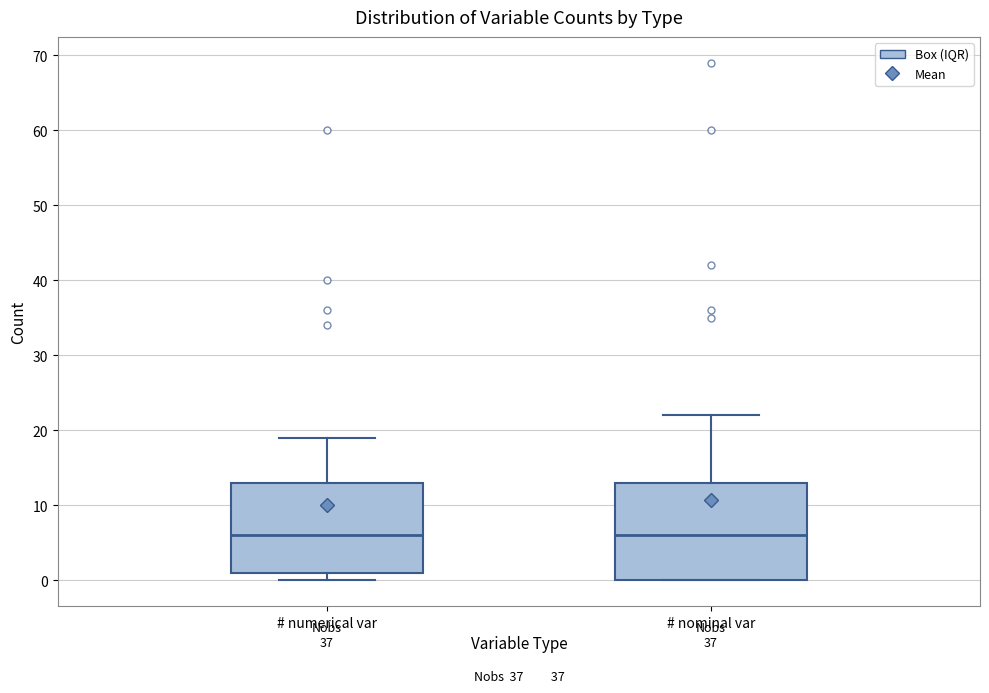

Which box is the tallest, from its lower edge to its upper edge?

# nominal var